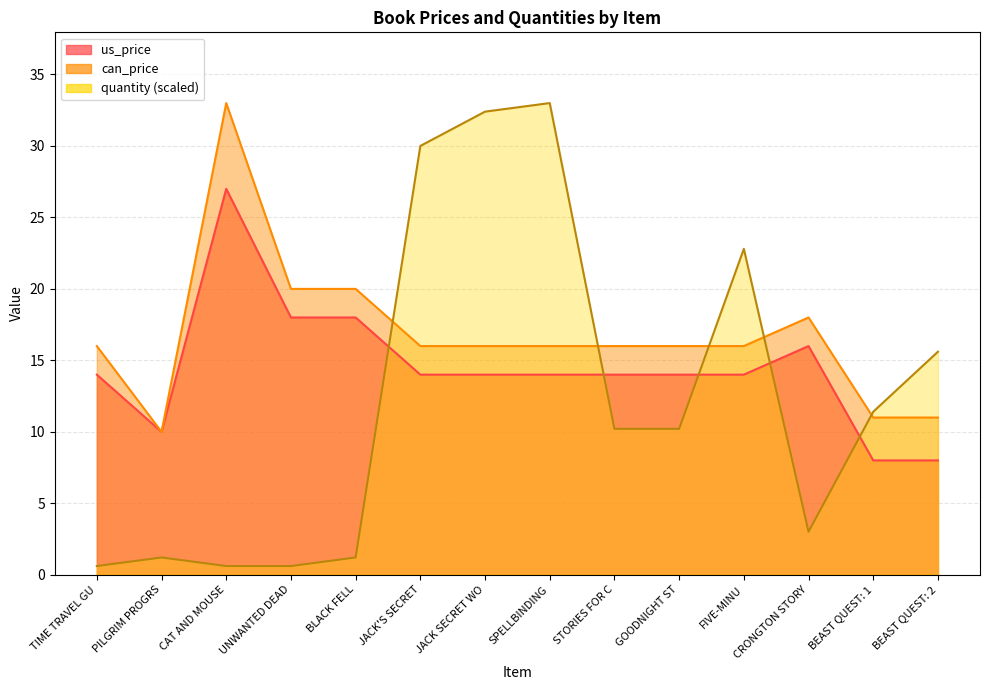

True or false: can_price has more than 0 points higher than both neighbors.

True